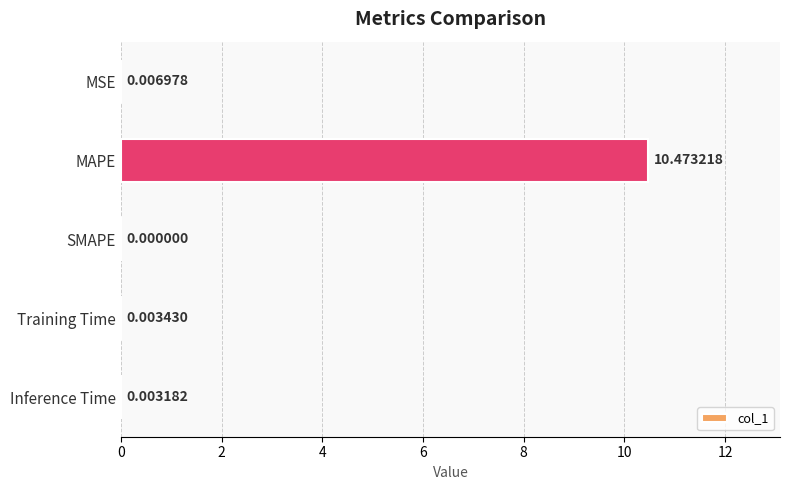

Which has a higher value, SMAPE or Inference Time?

Inference Time